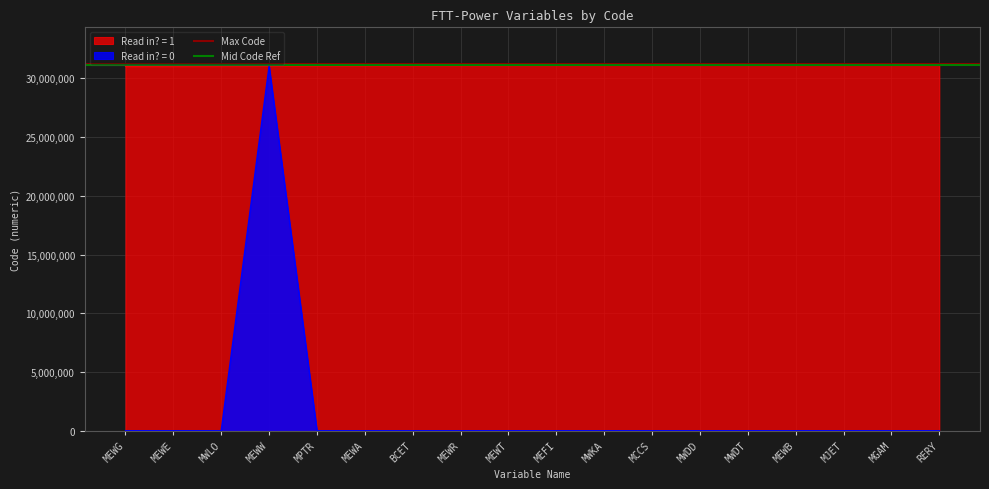

The Max Code series shows 31220000 at MEWG. True or false?

True